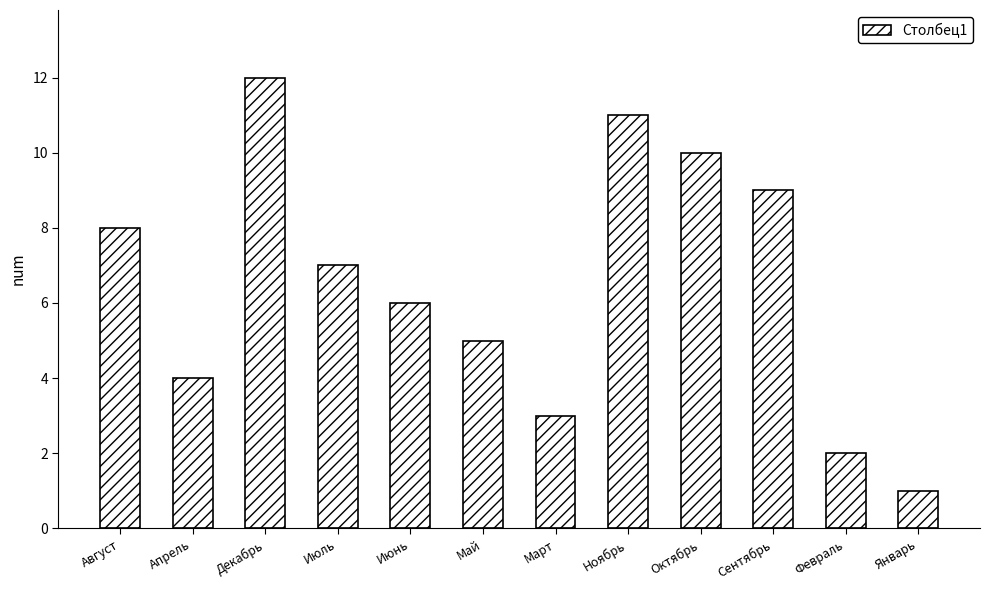

Are the bars grouped side by side (vs. stacked)?

No